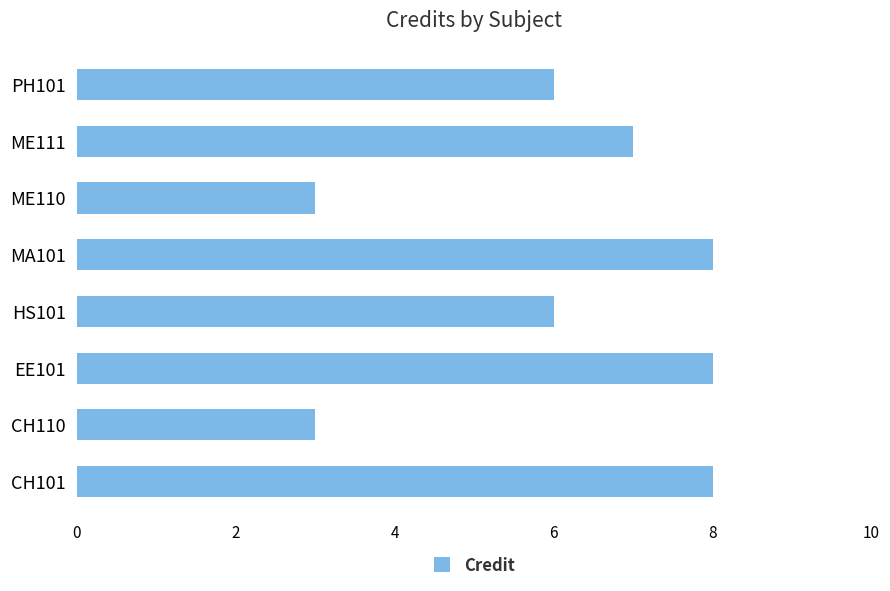

Between CH101 and HS101, which is larger?

CH101